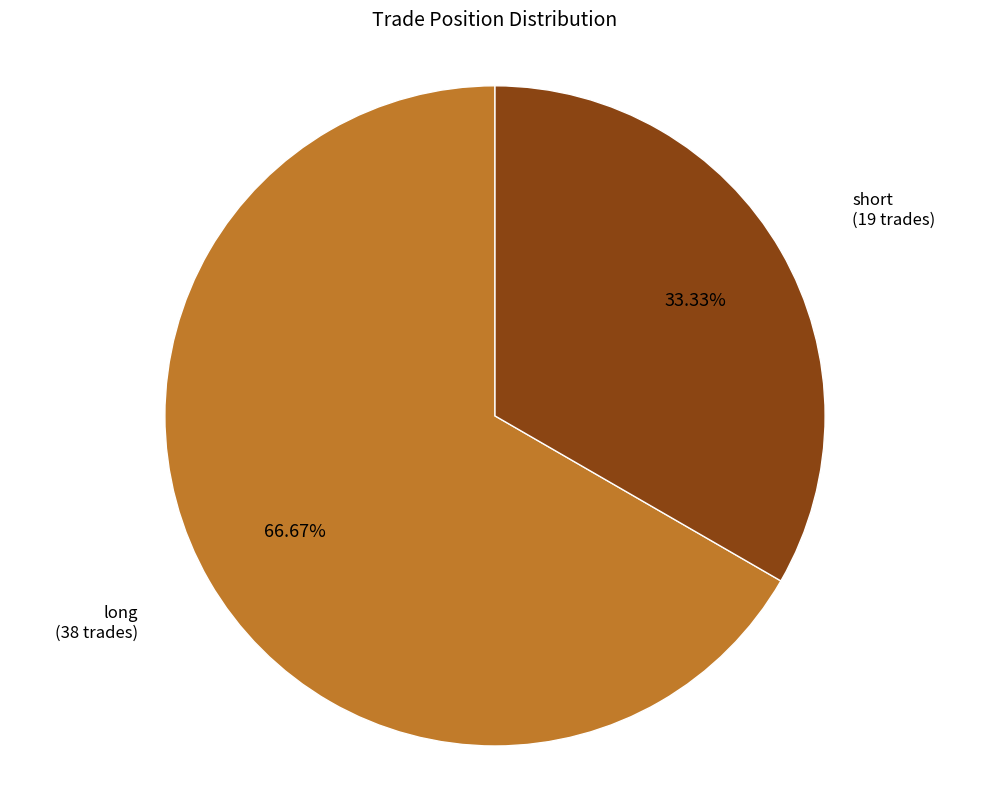

Which slice represents more than half of the pie?

long